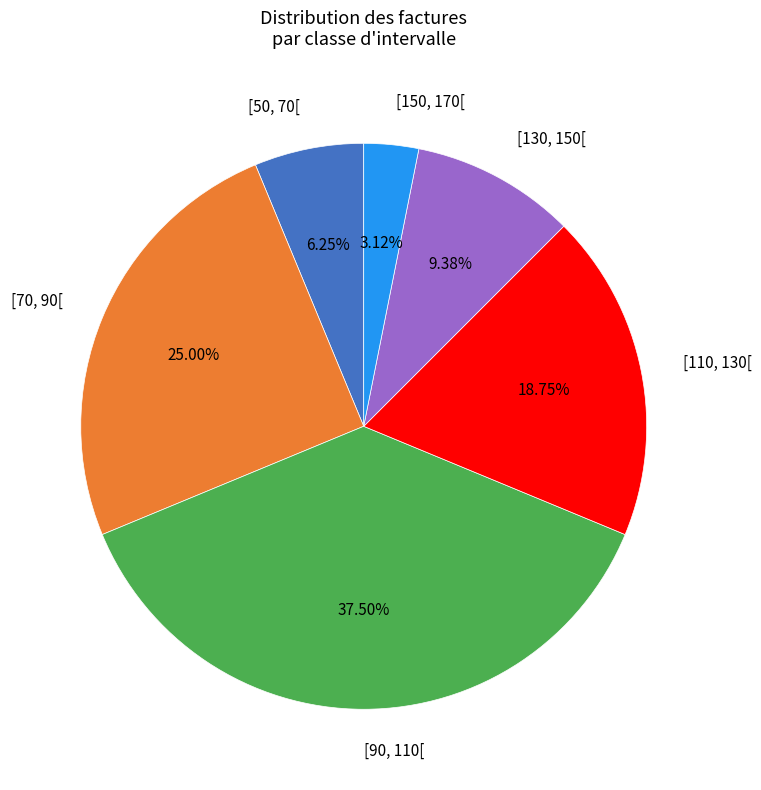

Does any single category account for the majority?

No